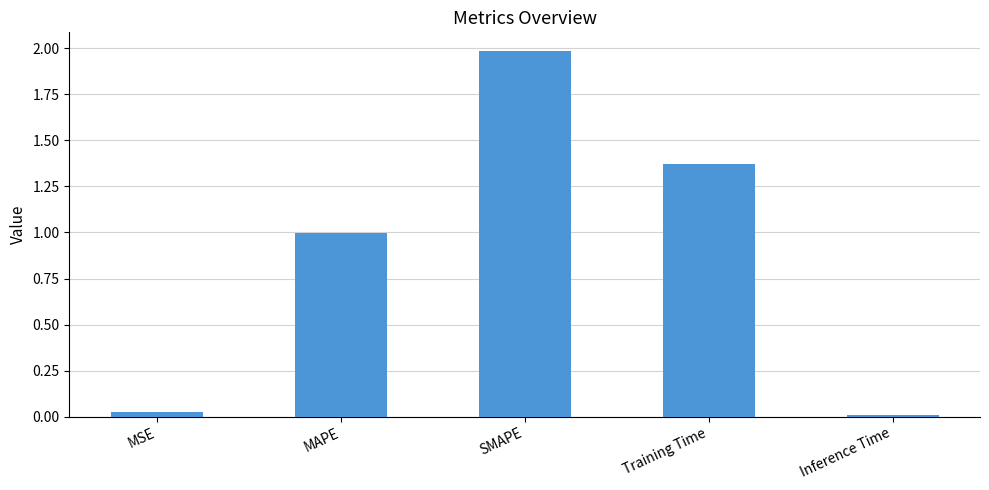

What is the label of the 4th bar from the right?

MAPE